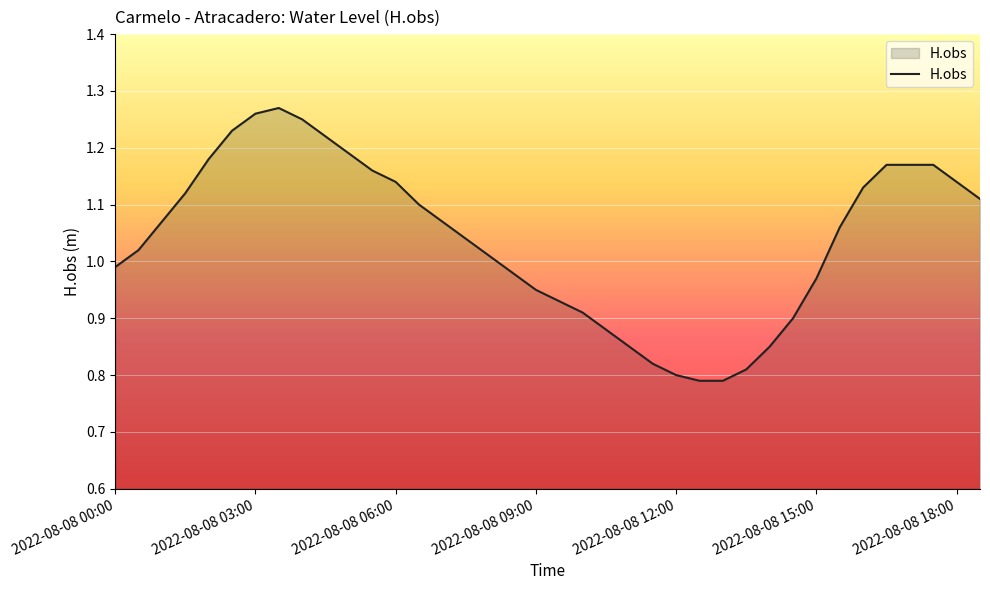

What is the difference between the maximum and minimum values?

0.5